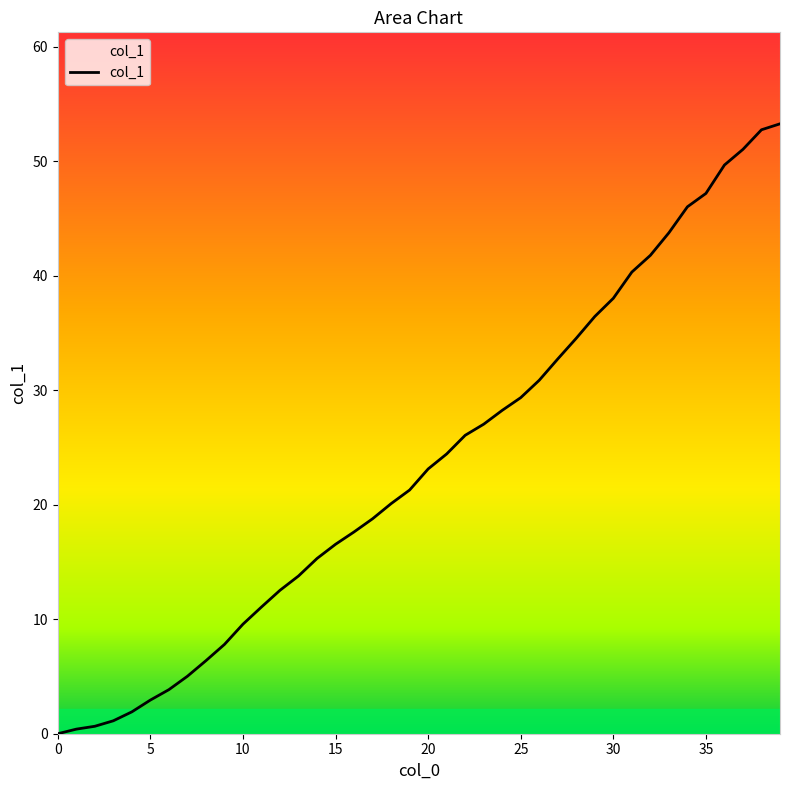

Does the chart have visible grid lines?

No